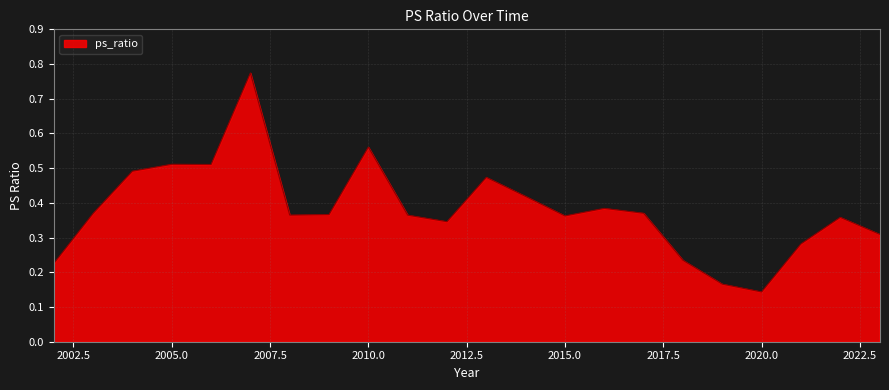

How many lines are shown in the chart?

1